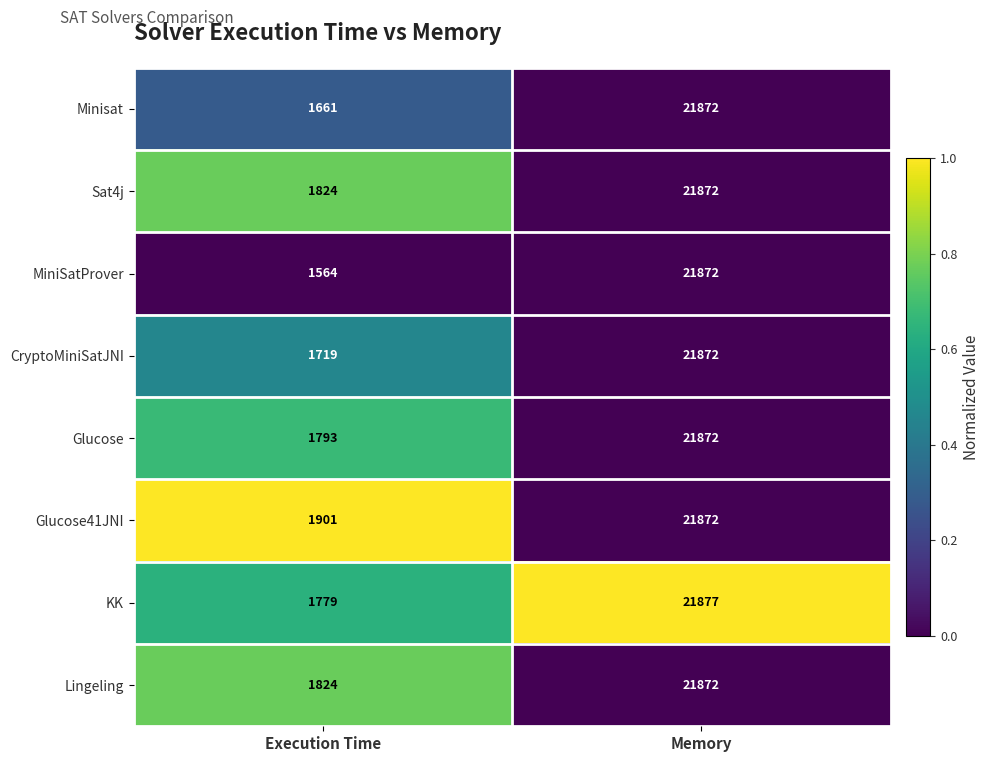

Which series has the widest spread of values?

MiniSatProver